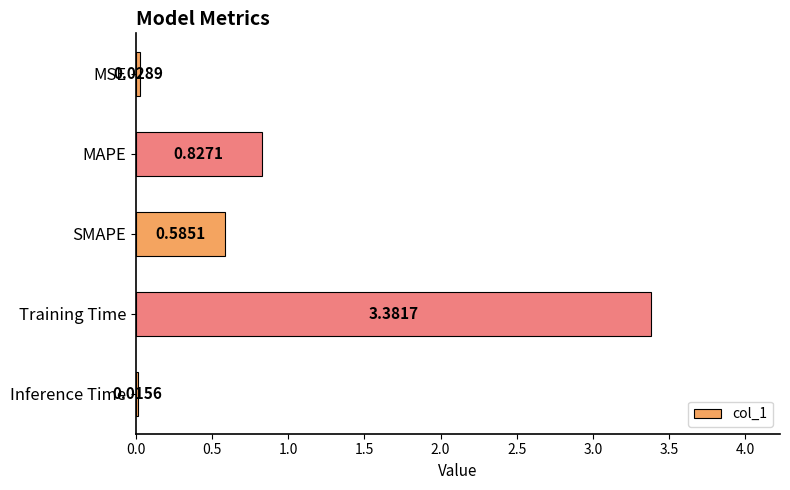

List the labels in order of value, smallest first.

Inference Time, MSE, SMAPE, MAPE, Training Time